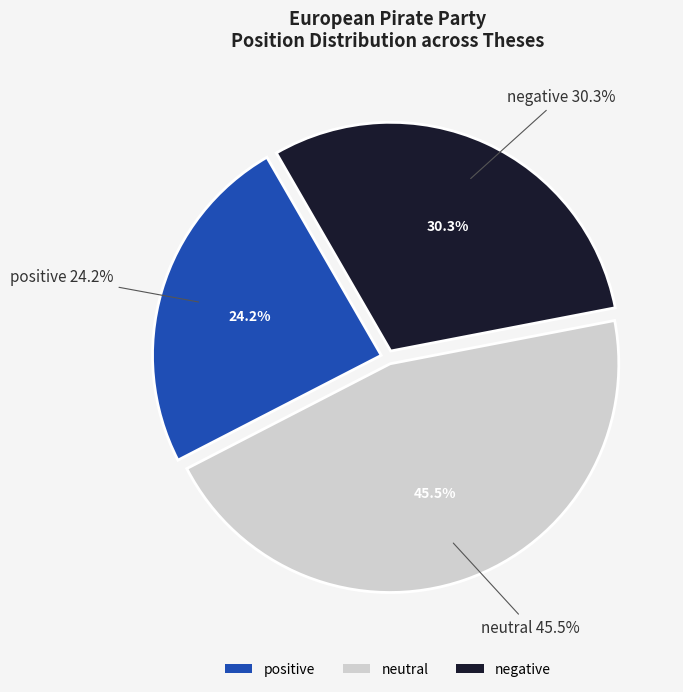

Does neutral account for over 50% of the chart?

No